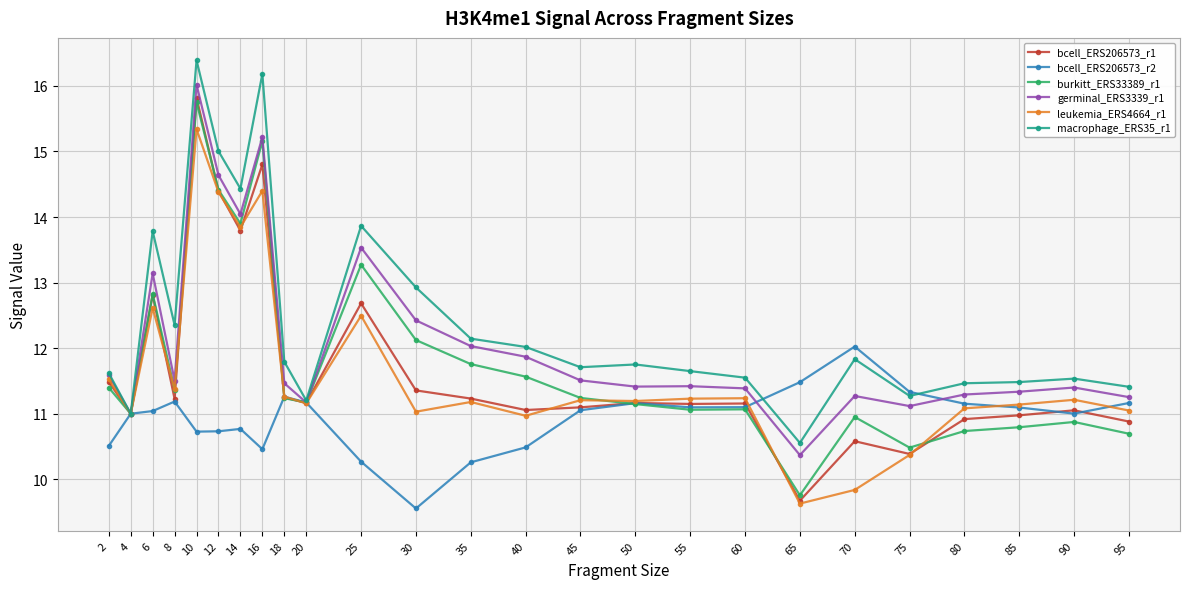

What value does the macrophage_ERS35_r1 series have at 60?

11.6